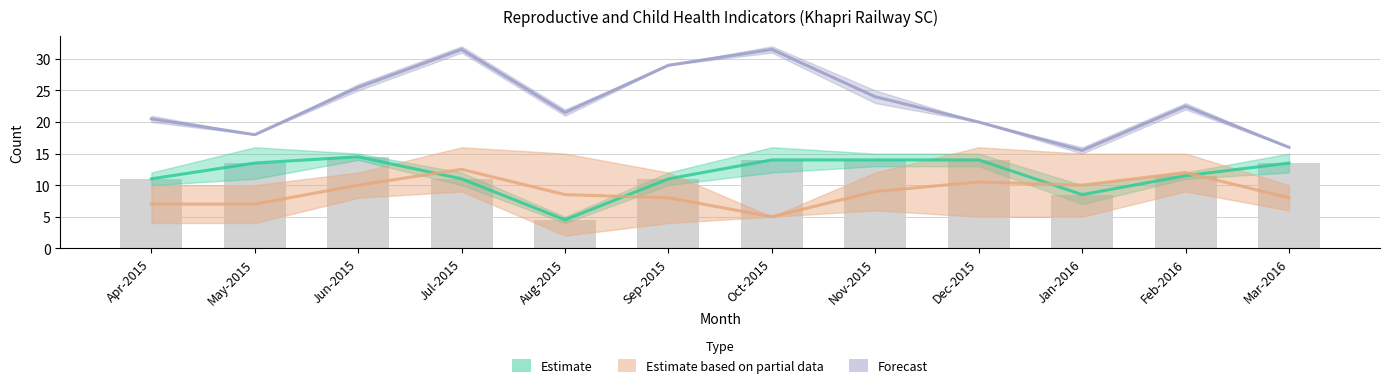

What is the label of the 7th bar from the left?

Oct-2015